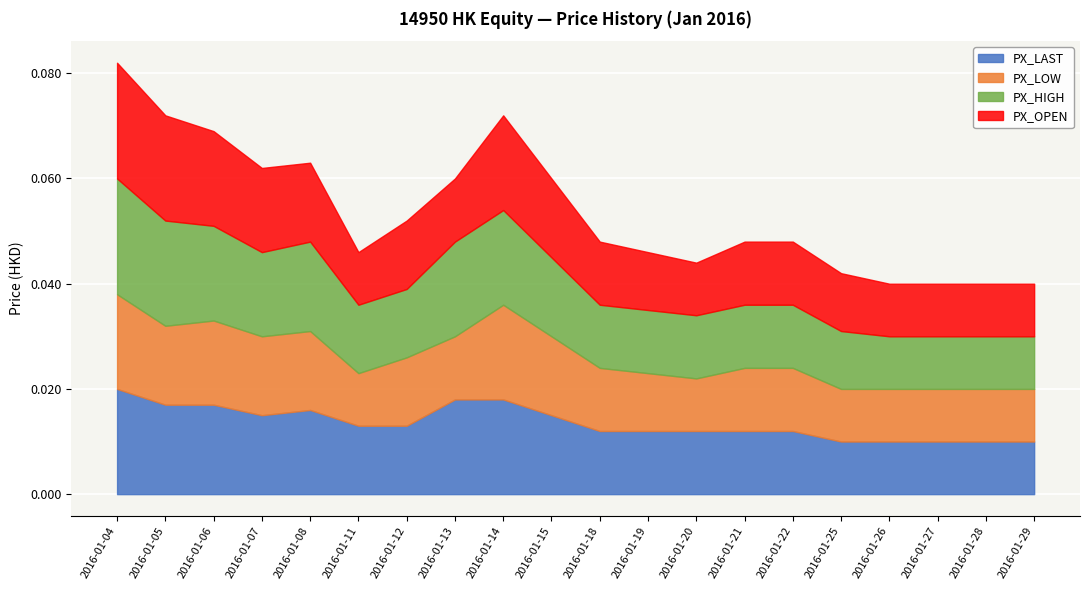

How many lines are shown in the chart?

4